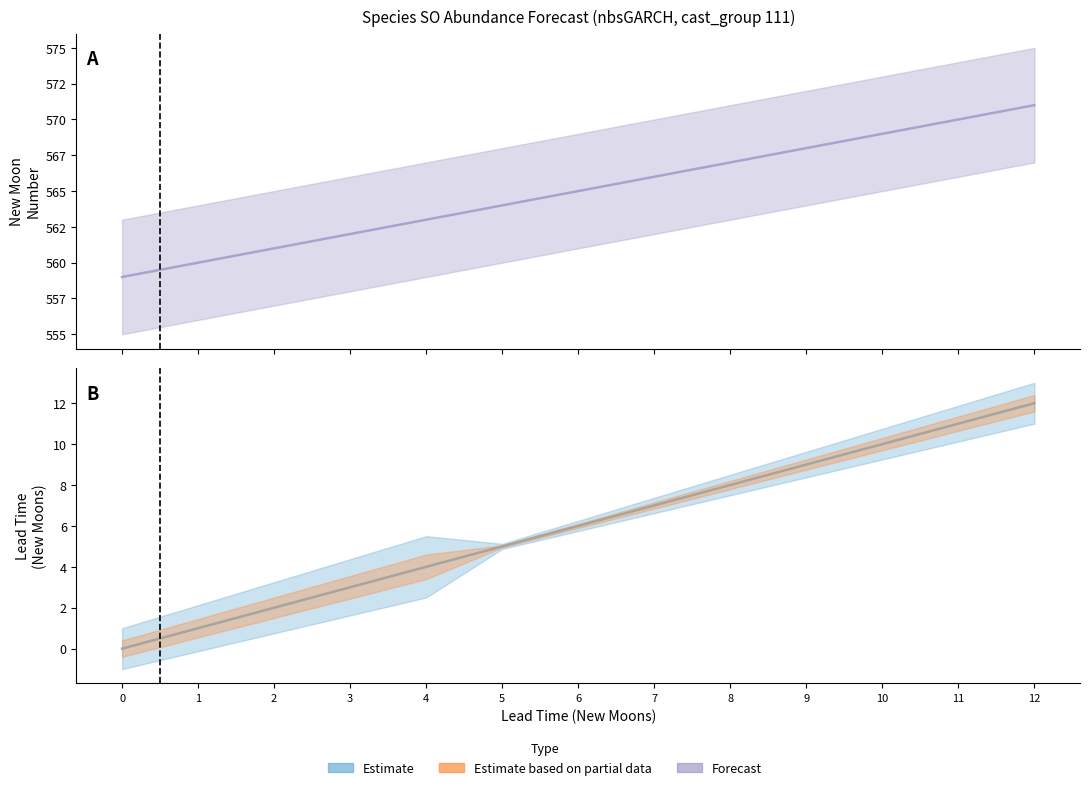

Rank the categories by newmoonnumber value from highest to lowest.

571, 570, 569, 568, 567, 566, 565, 564, 563, 562, 561, 560, 559